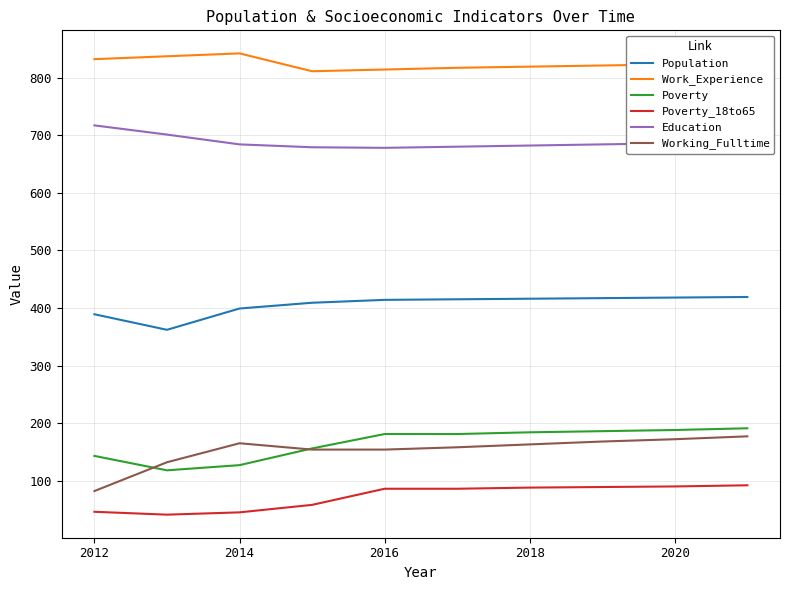

True or false: Work_Experience and Education intersect in this chart.

False